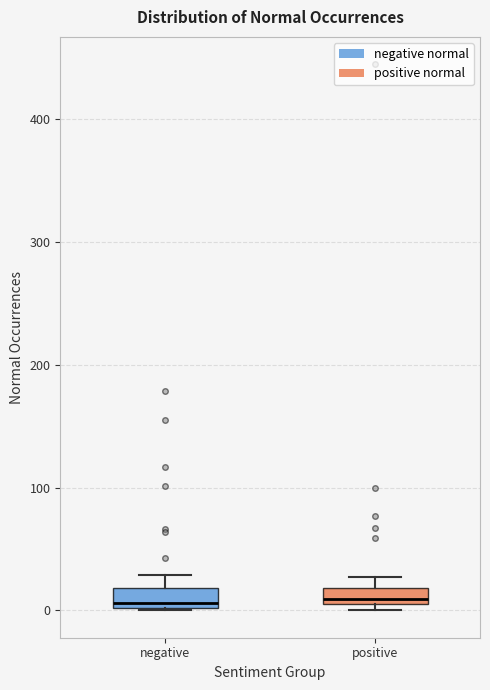

Where is the lower edge of the box for positive on the y-axis? The values are not printed on the chart, so give them approximately, as read against the axis.

10